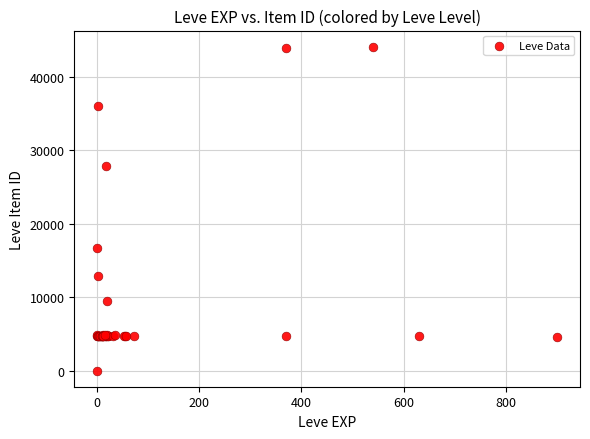

What Y value in the scatter plot is closest to 22050?

16734